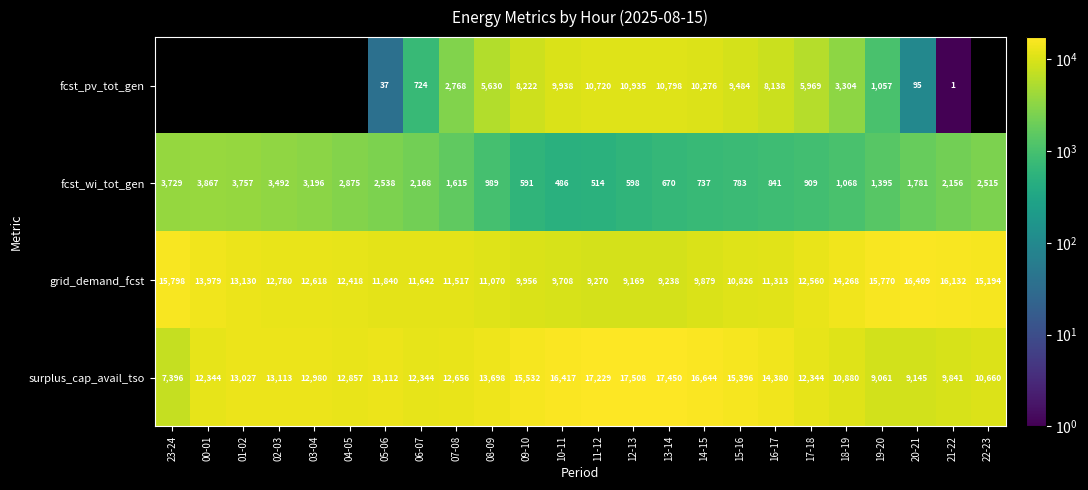

Is it true that grid_demand_fcst equals 7358 at 18-19?

False